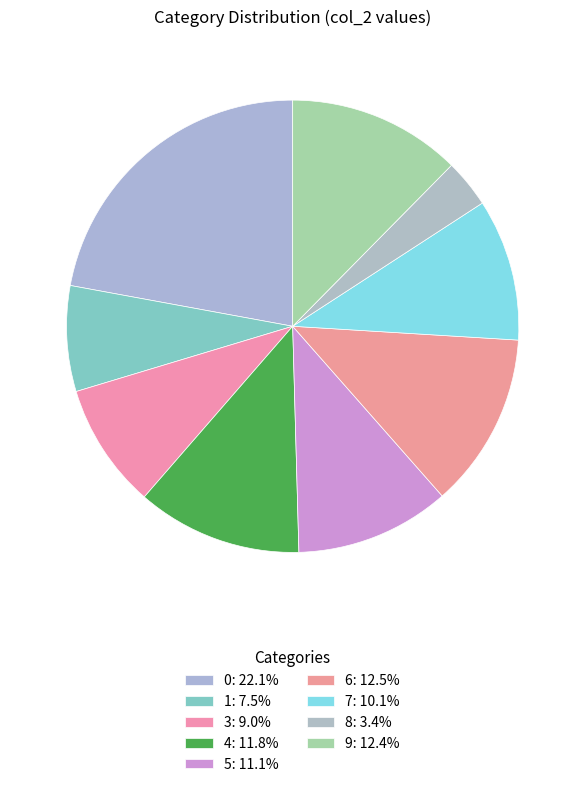

Is there a majority slice in this chart?

No